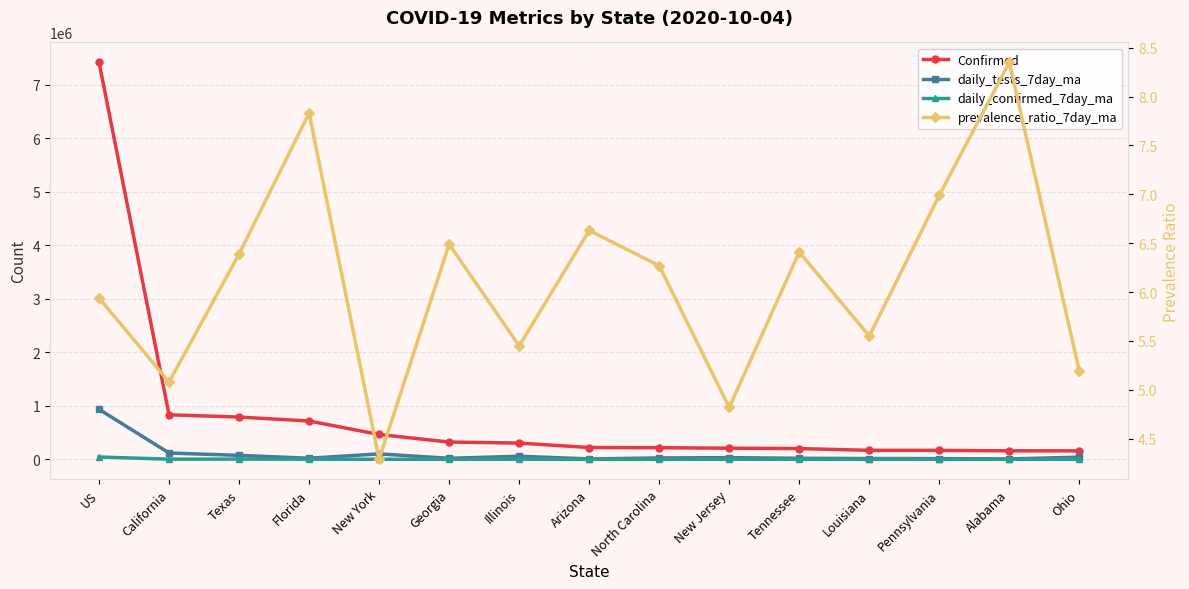

Reading left to right, transcribe all the data shown in this chart.

Confirmed: 7420971.0	832713.0	790194.0	716459.0	464582.0	322925.0	304235.0	220754.0	217496.0	208202.0	201210.0	168294.0	168126.0	159169.0	158907.0
daily_tests_7day_ma: 934625.1	118112.7	74425.4	20490.4	101776.3	18907.0	58165.4	7544.0	26034.3	31546.9	19693.1	14360.1	13421.4	7325.6	40784.0
daily_confirmed_7day_ma: 43535.1	3260.4	4491.1	2270.7	1279.4	1177.1	1980.3	502.4	1275.7	664.9	1173.6	491.9	1054.6	978.3	1156.9
prevalence_ratio_7day_ma: 5.9	5.1	6.4	7.8	4.3	6.5	5.5	6.6	6.3	4.8	6.4	5.5	7.0	8.3	5.2